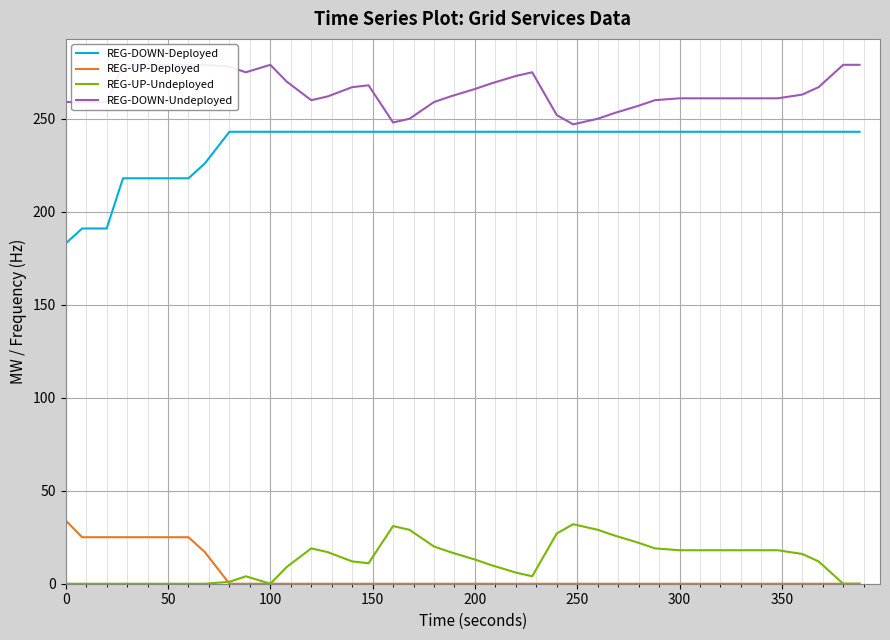

True or false: REG-UP-Undeployed and REG-DOWN-Deployed cross at least once.

False